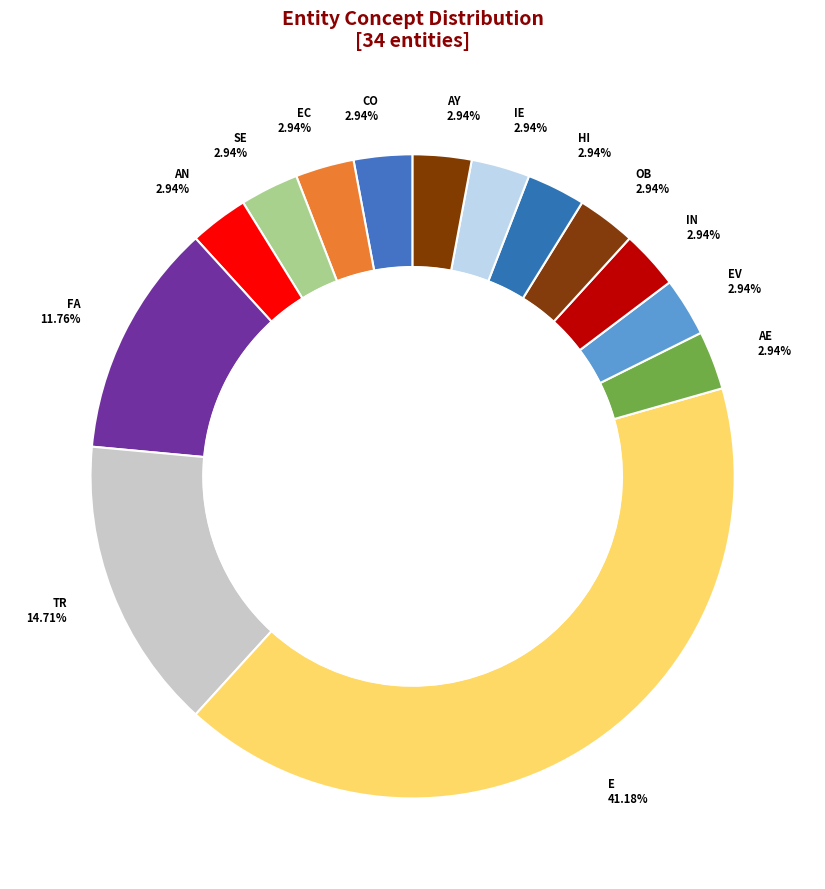

How many segments does this pie chart have?

14